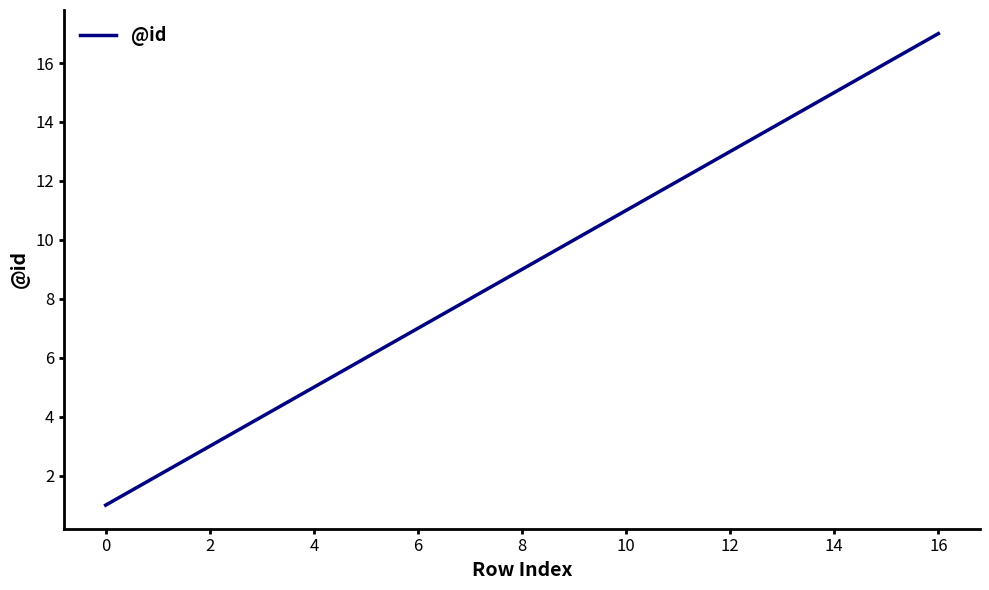

What is the greatest value displayed?

17